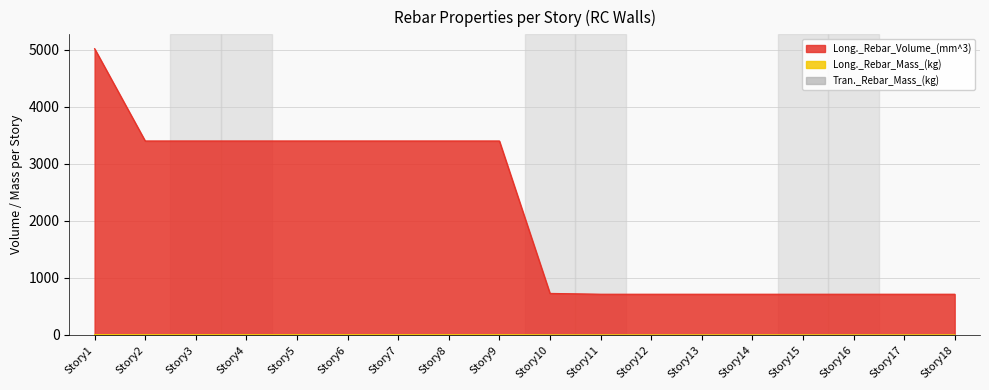

List the labels in order of Long._Rebar_Mass_(kg) value, largest first.

Story1, Story2, Story3, Story4, Story5, Story6, Story7, Story8, Story9, Story10, Story11, Story12, Story13, Story14, Story15, Story16, Story17, Story18